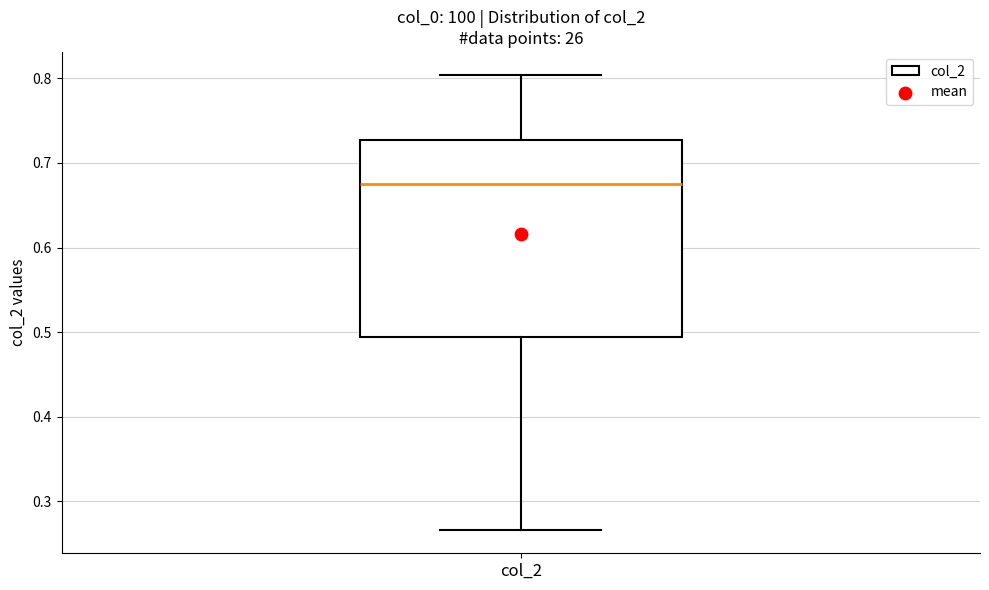

Where is the lower edge of the box for col_2 on the y-axis? The values are not printed on the chart, so give them approximately, as read against the axis.

0.49